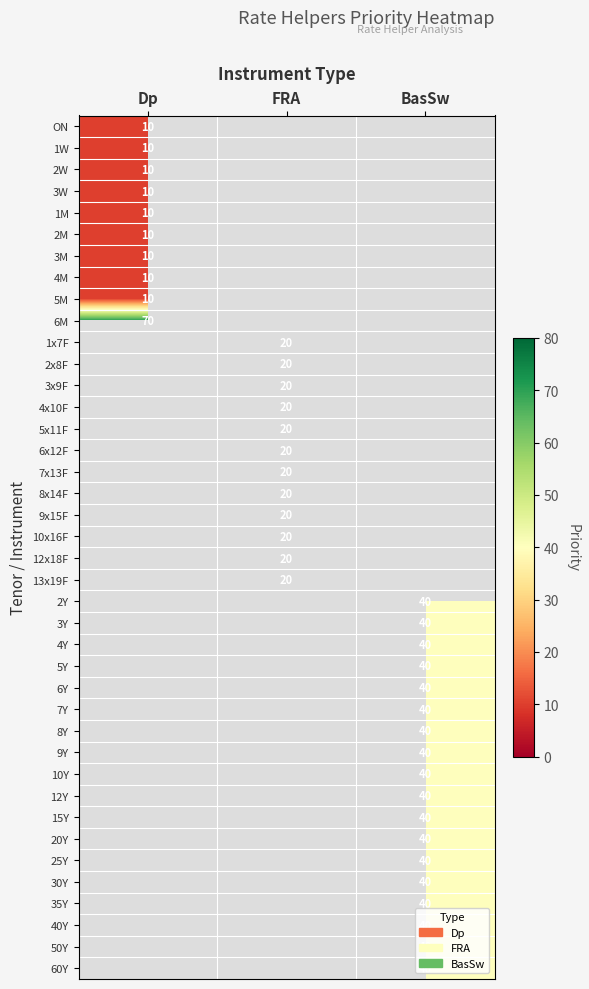

At how many categories does at least one series exceed 25?

2